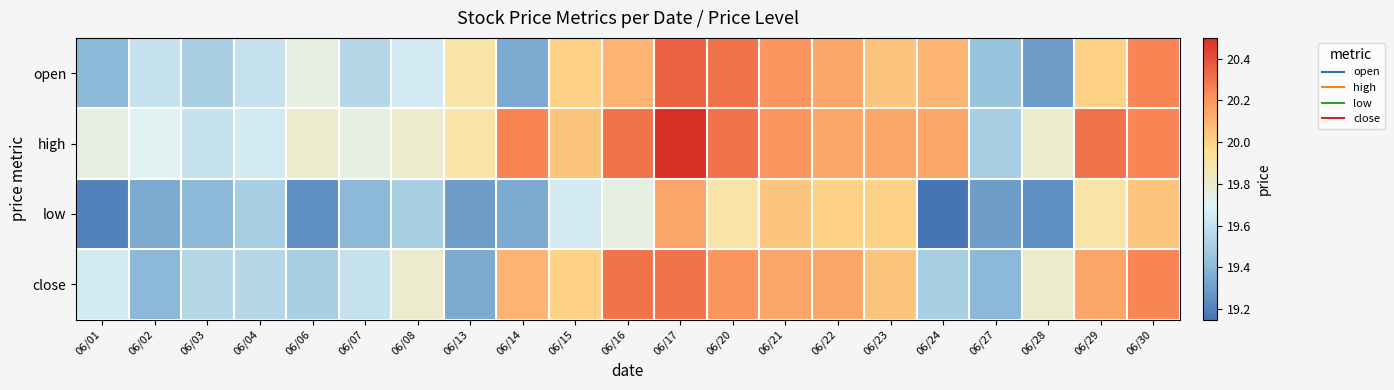

Which series changed the most between 06/07 and 06/24?

open